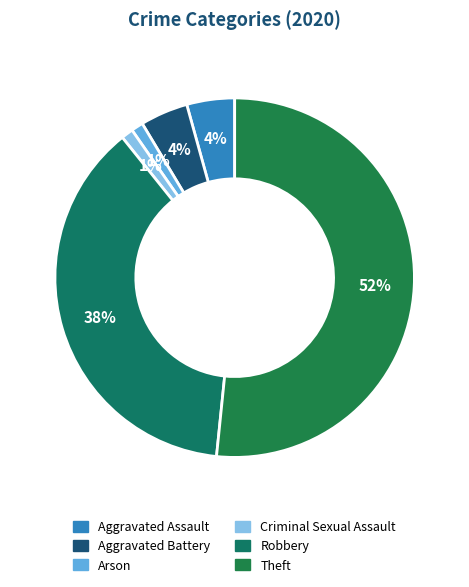

Count the number of slices in the pie.

6